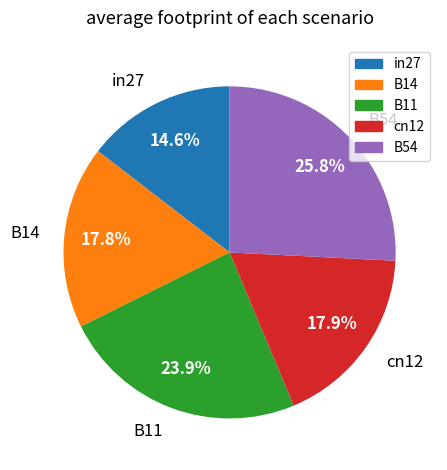

Approximately how many times larger is the value at B14 compared to B54?

0.7